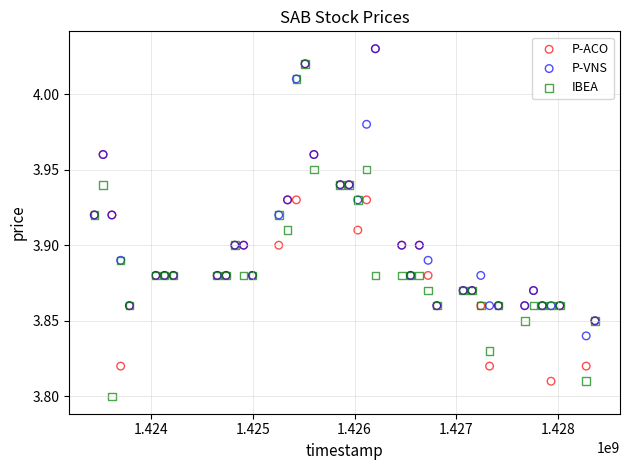

What are all the series names shown in the legend?

P-ACO, P-VNS, IBEA